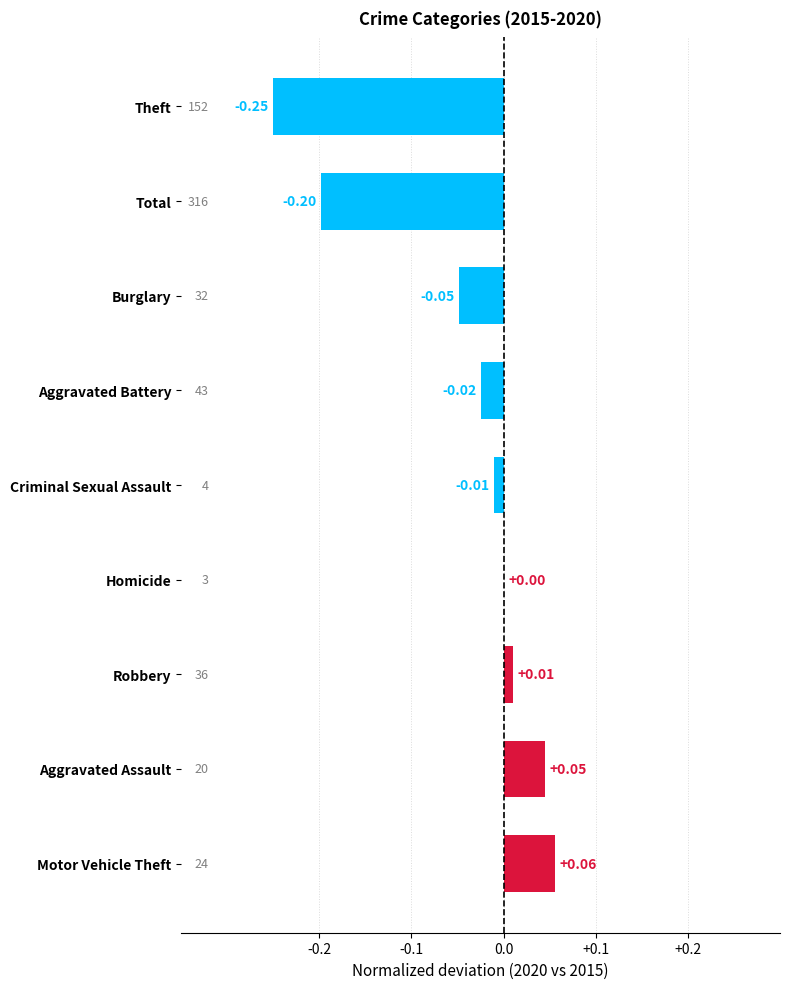

Which has a higher value, Aggravated Assault or Total?

Aggravated Assault